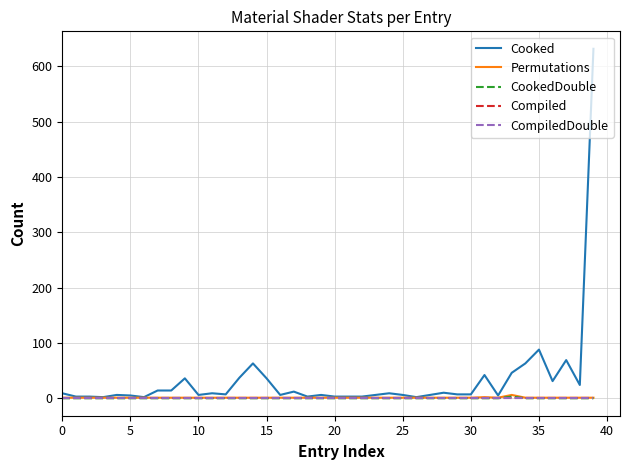

How many lines are shown in the chart?

5